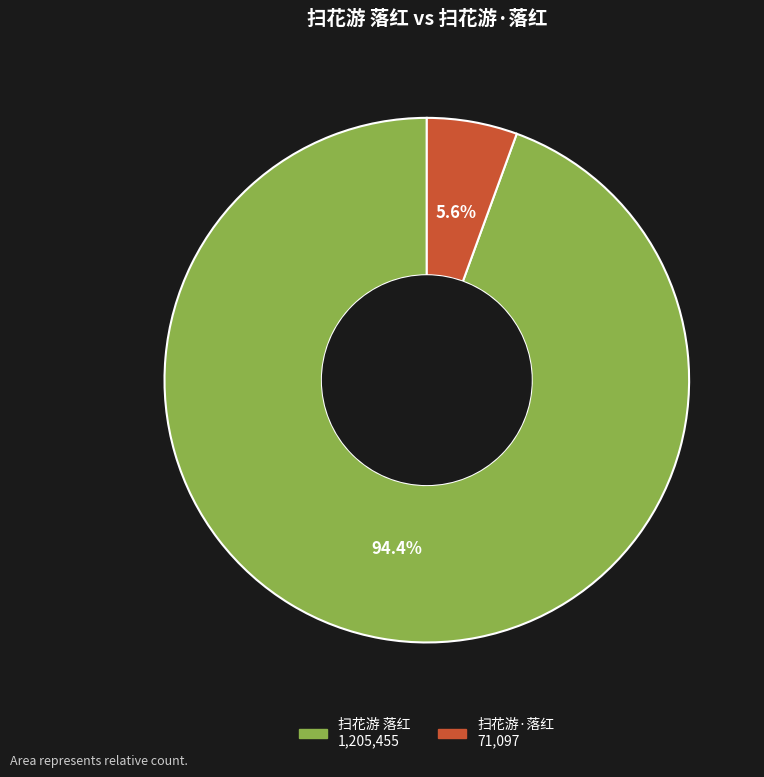

Which has a higher value, 扫花游 落红 or 扫花游·落红?

扫花游 落红